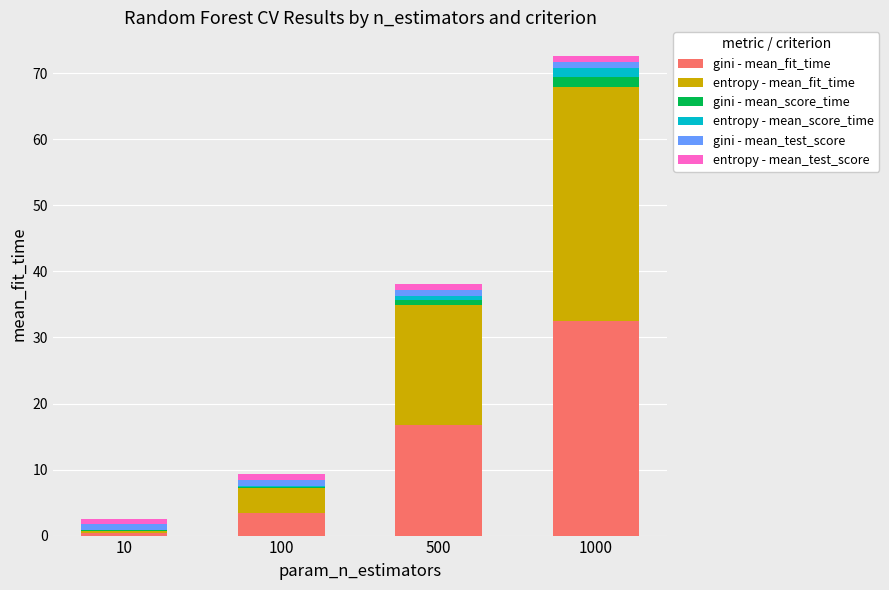

At which category is the sum across all series the highest?

1000